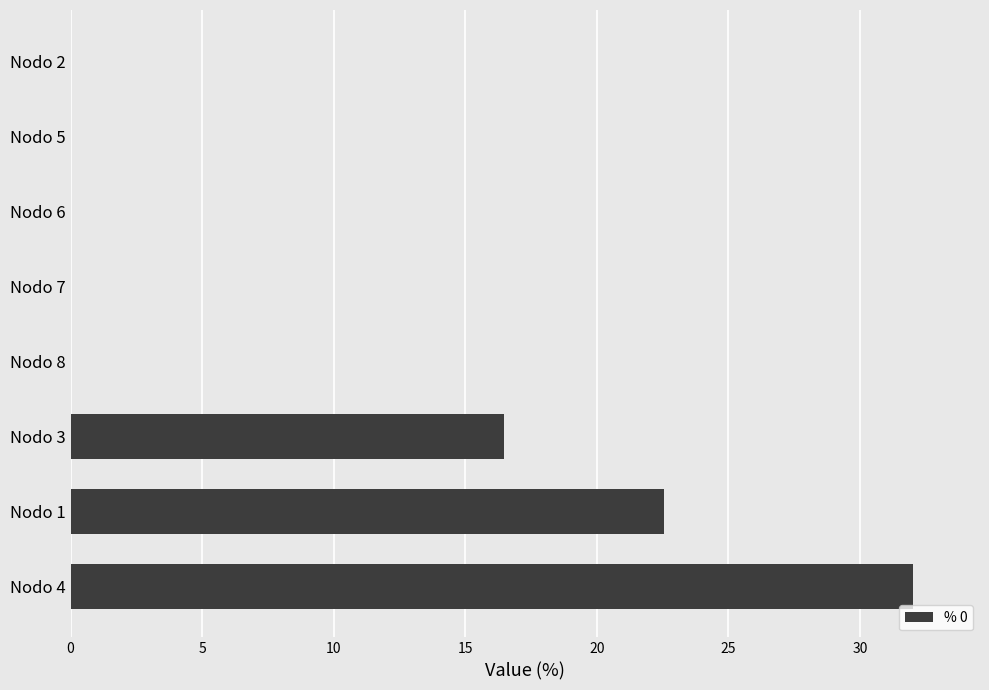

What is the maximum value shown in the chart?

32.0